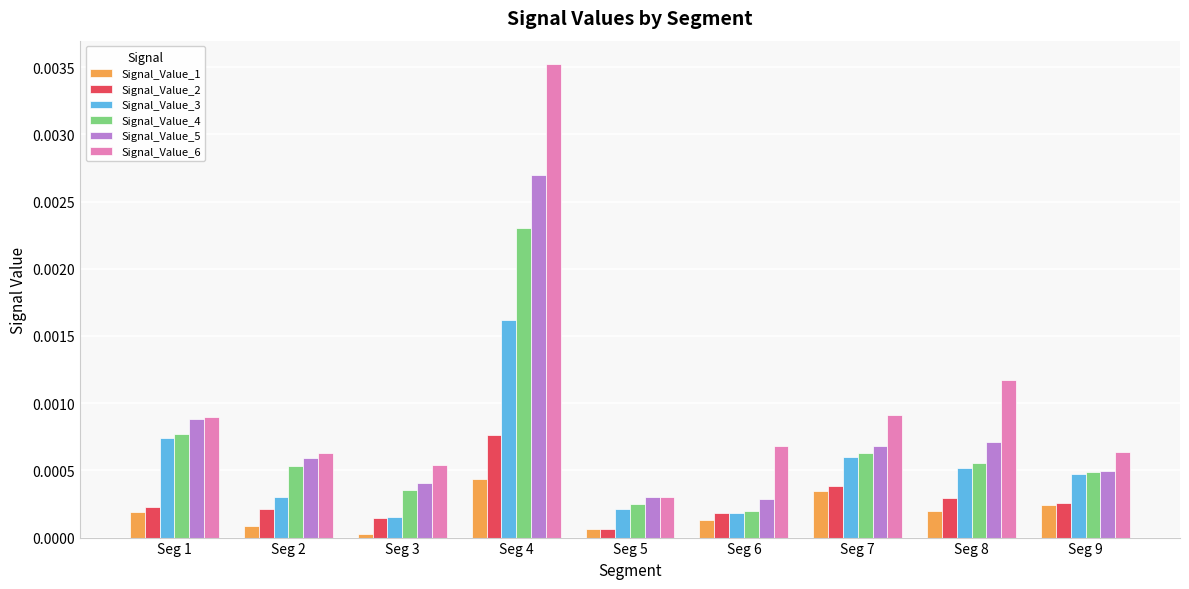

How many bars are there in total?

54